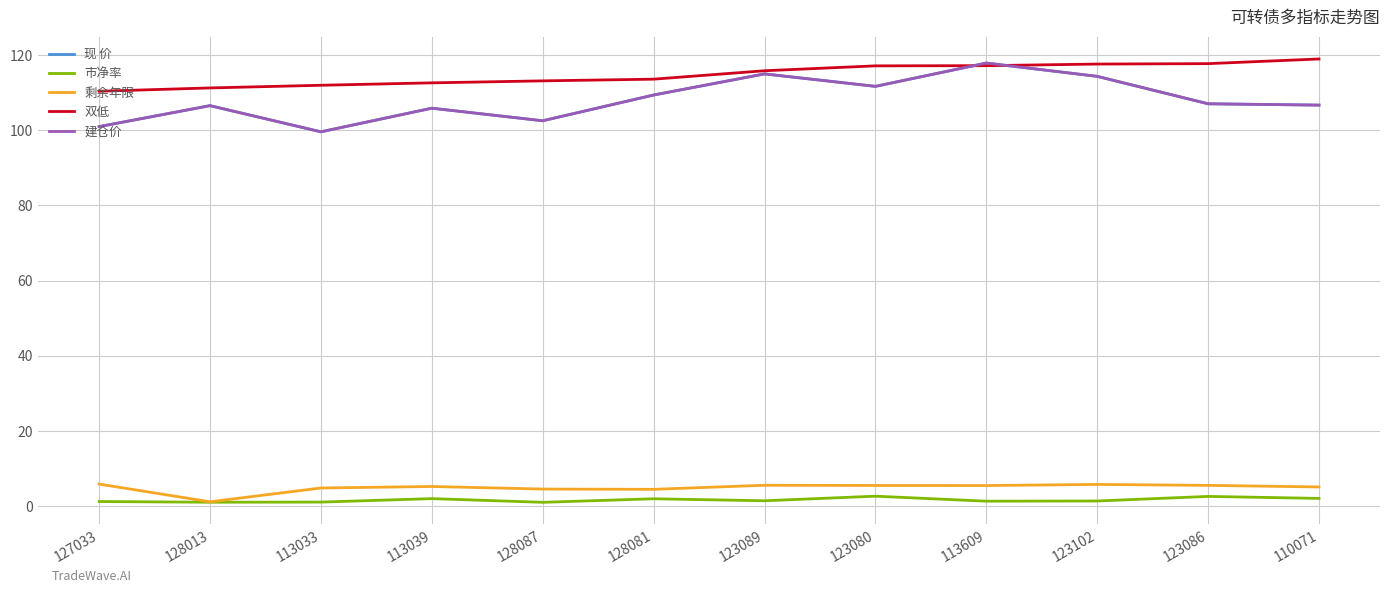

Which label corresponds to the smallest value in the chart?

128087